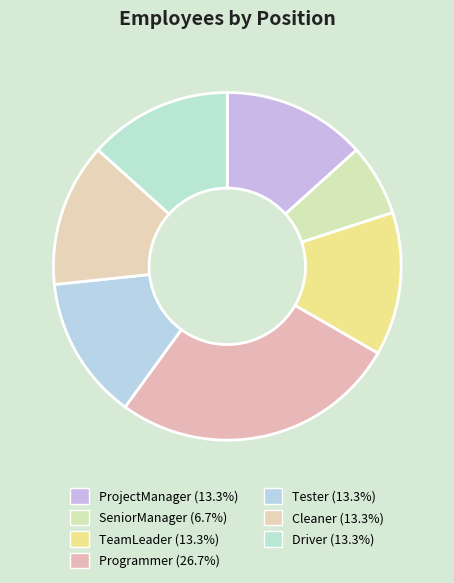

How many segments does this pie chart have?

7